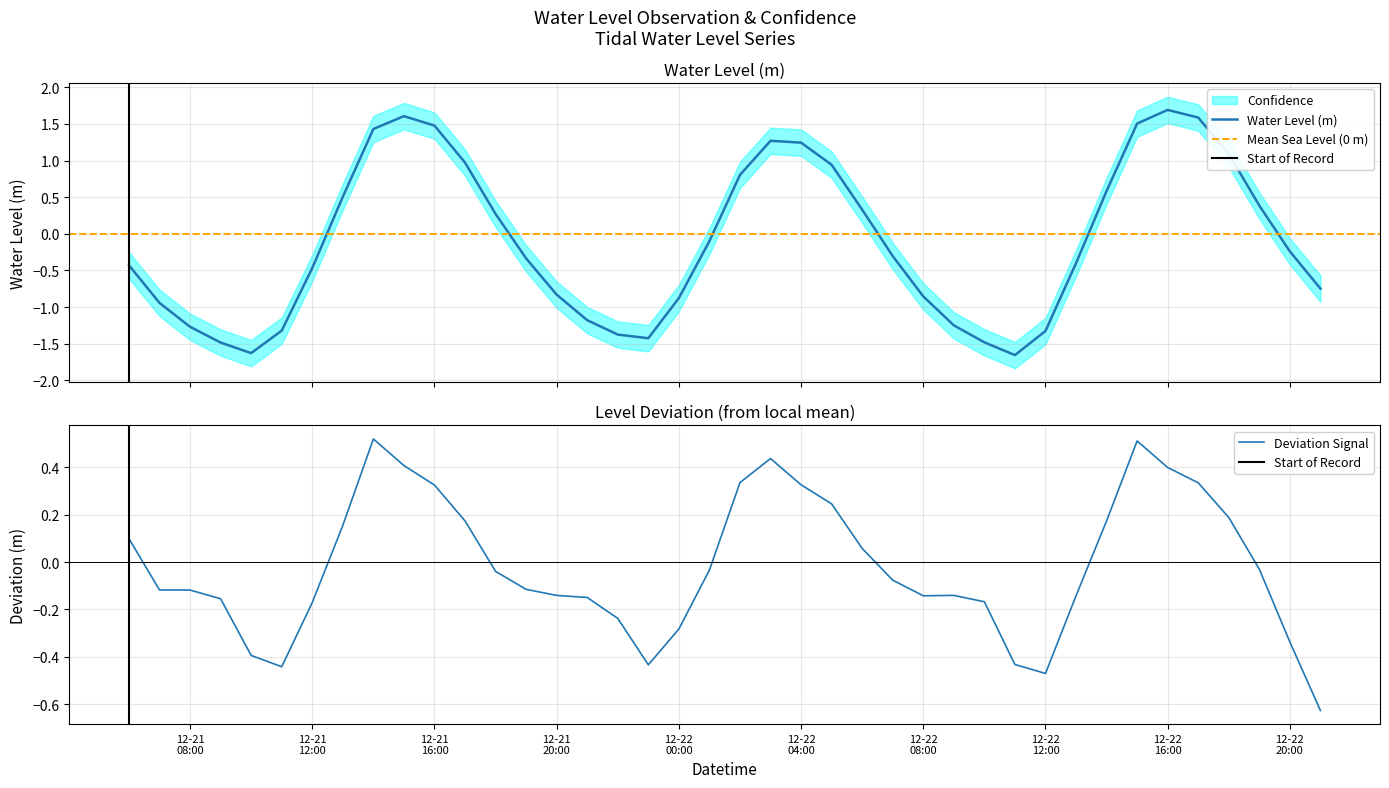

True or false: the data shows 0.4 at 2023-12-21 18:00:00.

False